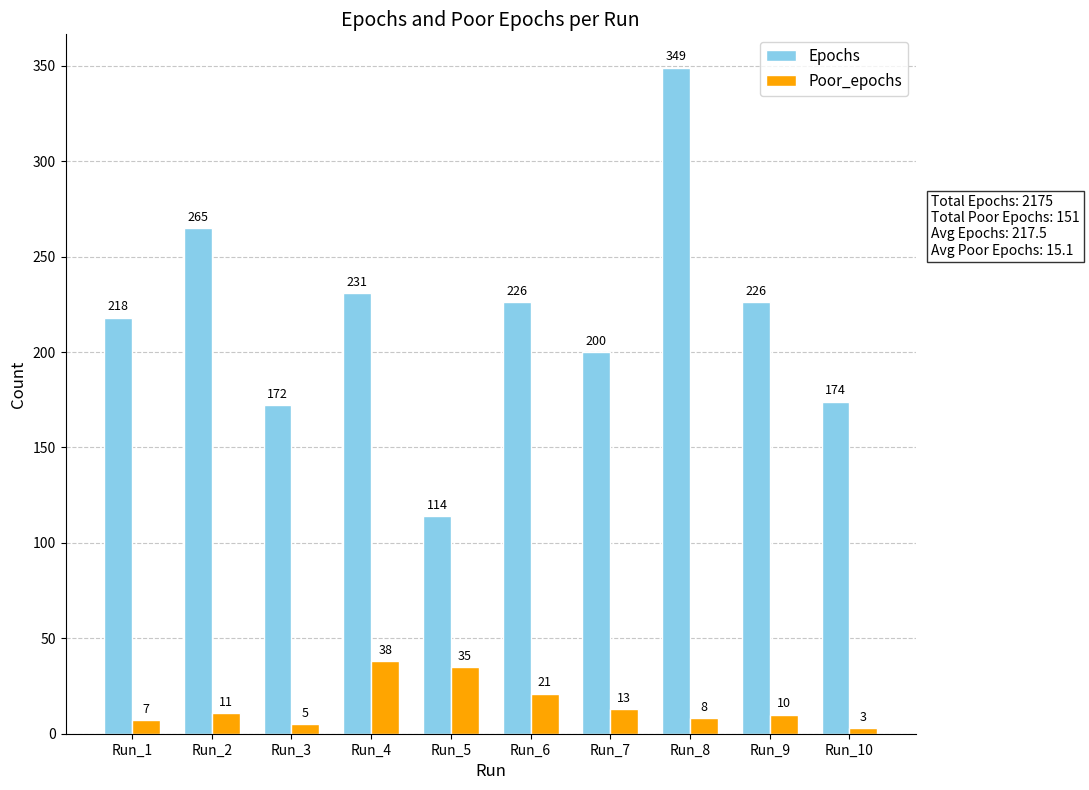

What is the value of the Poor_epochs bar at the 6th from the left?

21